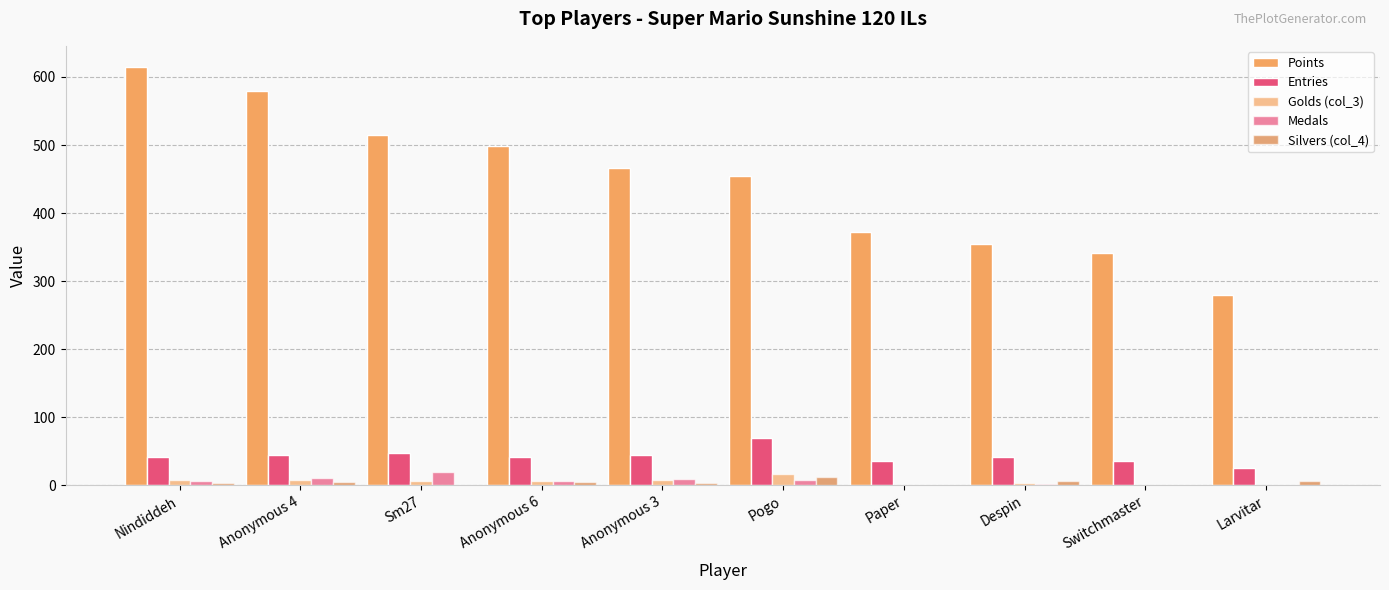

How many groups of bars are there?

10